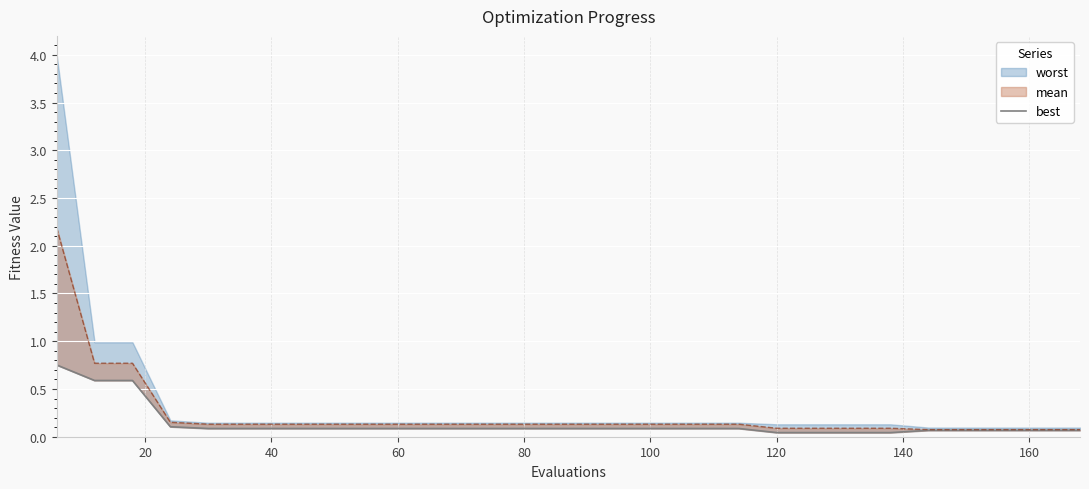

What is the difference between the maximum and second lowest values?

0.7